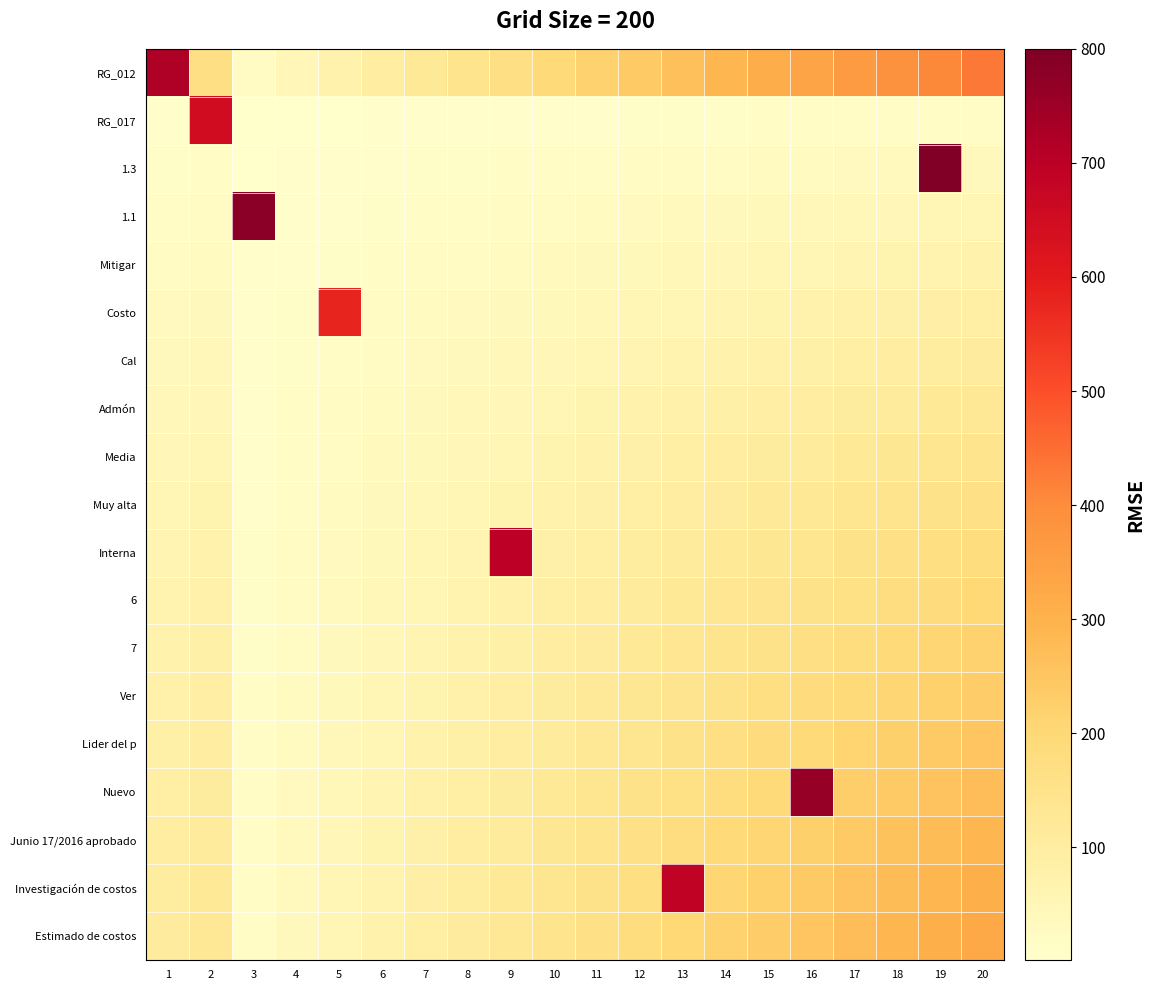

Reading left to right, list all the values displayed in this chart.

RG_012: 1=720	2=169	3=25	4=49	5=73	6=97	7=121	8=145	9=169	10=193	11=217	12=241	13=265	14=289	15=313	16=337	17=361	18=385	19=409	20=433
RG_017: 1=7	2=650	3=2	4=3	5=4	6=5	7=6	8=7	9=8	10=9	11=10	12=11	13=12	14=13	15=14	16=15	17=16	18=17	19=18	20=19
1.3: 1=13	2=15	3=3	4=5	5=7	6=9	7=11	8=13	9=15	10=17	11=19	12=21	13=23	14=25	15=27	16=29	17=31	18=33	19=800	20=37
1.1: 1=19	2=22	3=780	4=7	5=10	6=13	7=16	8=19	9=22	10=25	11=28	12=31	13=34	14=37	15=40	16=43	17=46	18=49	19=52	20=55
Mitigar: 1=25	2=29	3=5	4=9	5=13	6=17	7=21	8=25	9=29	10=33	11=37	12=41	13=45	14=49	15=53	16=57	17=61	18=65	19=69	20=73
Costo: 1=31	2=36	3=6	4=11	5=580	6=21	7=26	8=31	9=36	10=41	11=46	12=51	13=56	14=61	15=66	16=71	17=76	18=81	19=86	20=91
Cal: 1=37	2=43	3=7	4=13	5=19	6=25	7=31	8=37	9=43	10=49	11=55	12=61	13=67	14=73	15=79	16=85	17=91	18=97	19=103	20=109
Admón: 1=43	2=50	3=8	4=15	5=22	6=29	7=36	8=43	9=50	10=57	11=64	12=71	13=78	14=85	15=92	16=99	17=106	18=113	19=120	20=127
Media: 1=49	2=57	3=9	4=17	5=25	6=33	7=41	8=49	9=57	10=65	11=73	12=81	13=89	14=97	15=105	16=113	17=121	18=129	19=137	20=145
Muy alta: 1=55	2=64	3=10	4=19	5=28	6=37	7=46	8=55	9=64	10=73	11=82	12=91	13=100	14=109	15=118	16=127	17=136	18=145	19=154	20=163
Interna: 1=61	2=71	3=11	4=21	5=31	6=41	7=51	8=61	9=700	10=81	11=91	12=101	13=111	14=121	15=131	16=141	17=151	18=161	19=171	20=181
6: 1=67	2=78	3=12	4=23	5=34	6=45	7=56	8=67	9=78	10=89	11=100	12=111	13=122	14=133	15=144	16=155	17=166	18=177	19=188	20=199
7: 1=73	2=85	3=13	4=25	5=37	6=49	7=61	8=73	9=85	10=97	11=109	12=121	13=133	14=145	15=157	16=169	17=181	18=193	19=205	20=217
Ver: 1=79	2=92	3=14	4=27	5=40	6=53	7=66	8=79	9=92	10=105	11=118	12=131	13=144	14=157	15=170	16=183	17=196	18=209	19=222	20=235
Lider del p: 1=85	2=99	3=15	4=29	5=43	6=57	7=71	8=85	9=99	10=113	11=127	12=141	13=155	14=169	15=183	16=197	17=211	18=225	19=239	20=253
Nuevo: 1=91	2=106	3=16	4=31	5=46	6=61	7=76	8=91	9=106	10=121	11=136	12=151	13=166	14=181	15=196	16=760	17=226	18=241	19=256	20=271
Junio 17/2016 aprobado: 1=97	2=113	3=17	4=33	5=49	6=65	7=81	8=97	9=113	10=129	11=145	12=161	13=177	14=193	15=209	16=225	17=241	18=257	19=273	20=289
Investigación de costos: 1=103	2=120	3=18	4=35	5=52	6=69	7=86	8=103	9=120	10=137	11=154	12=171	13=690	14=205	15=222	16=239	17=256	18=273	19=290	20=307
Estimado de costos: 1=109	2=127	3=19	4=37	5=55	6=73	7=91	8=109	9=127	10=145	11=163	12=181	13=199	14=217	15=235	16=253	17=271	18=289	19=307	20=325